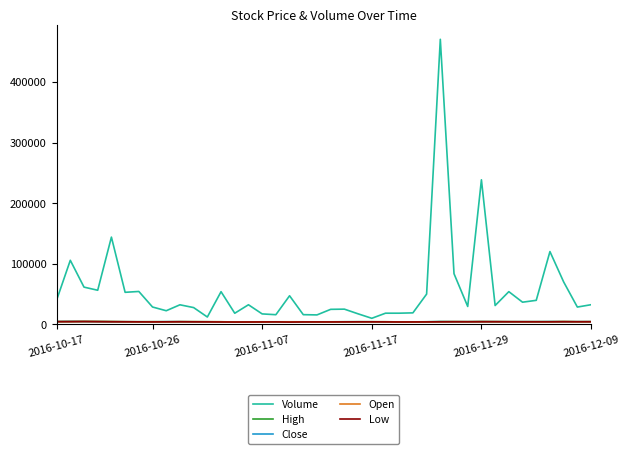

Which series has the largest range (max minus min)?

Volume